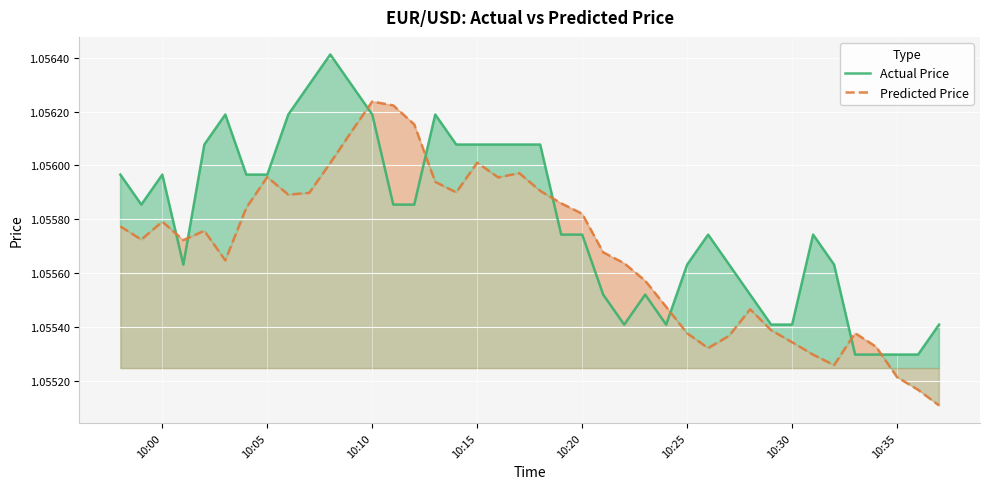

Which series ends up on top after the final intersection of Predicted Price and Actual Price?

Actual Price